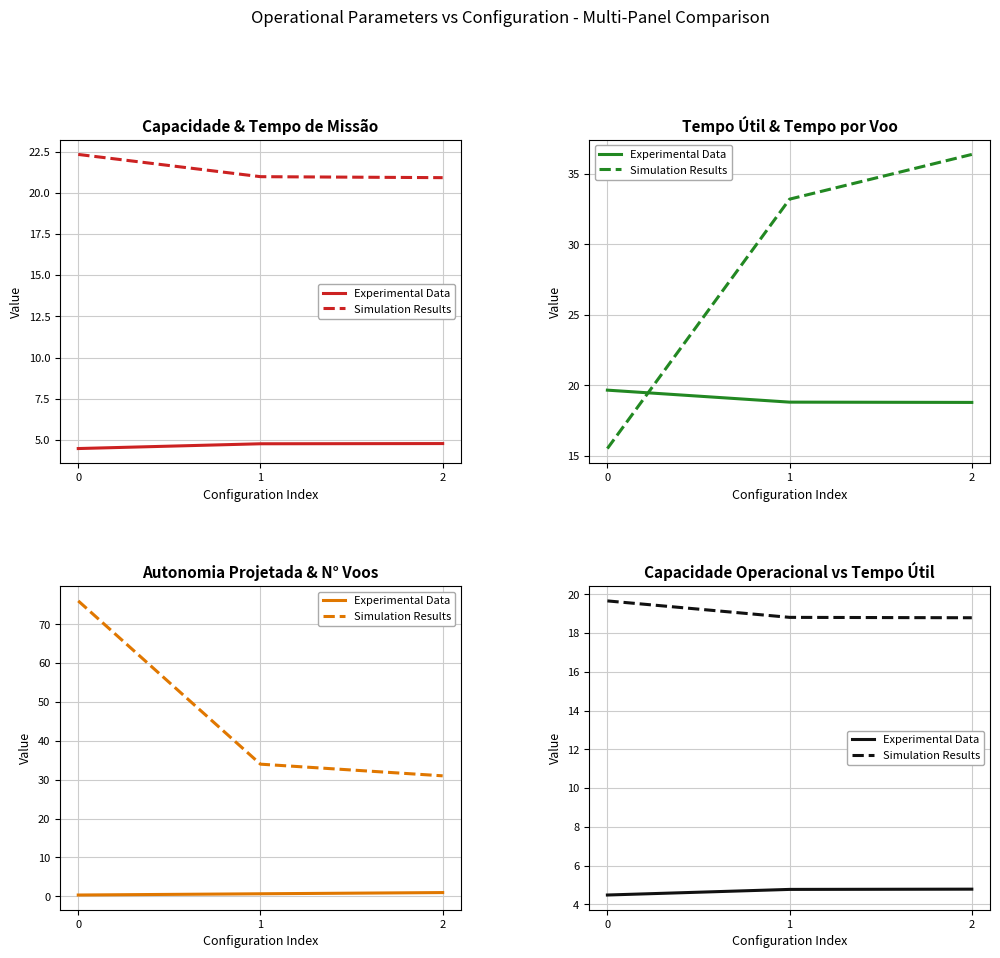

Is this an area chart (filled region under the line)?

No